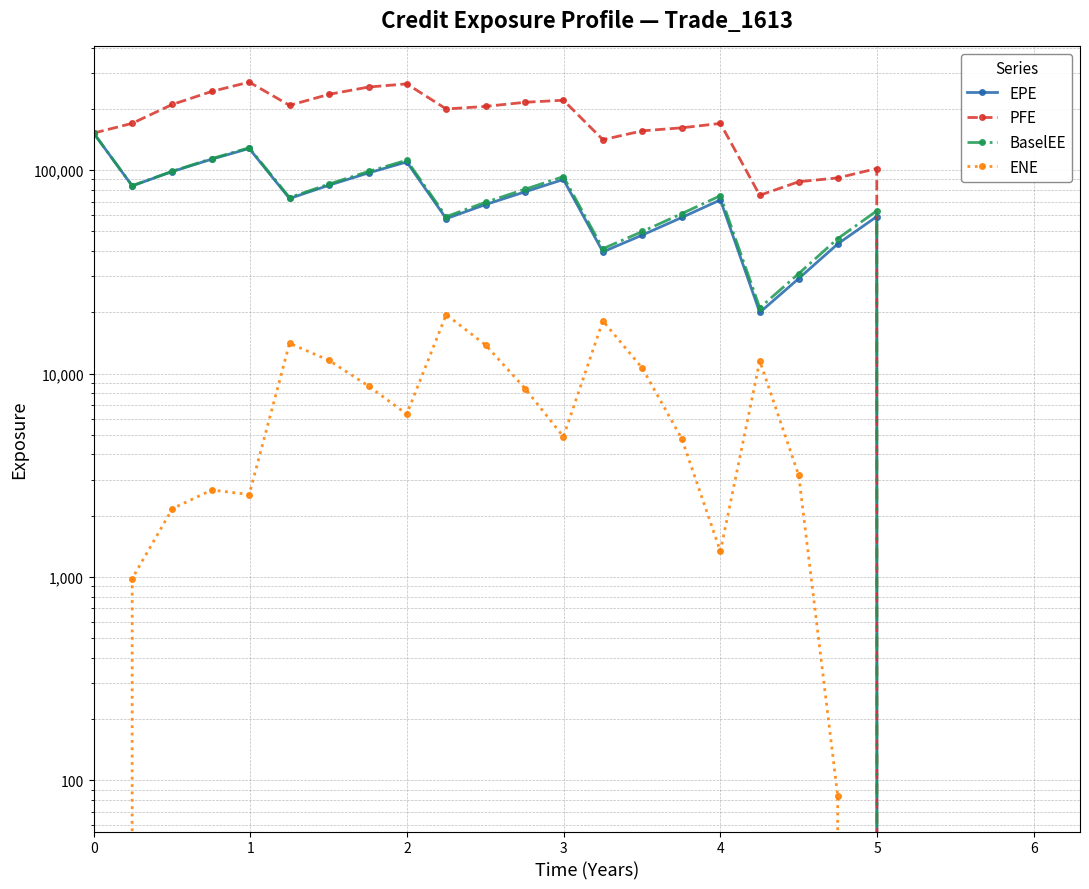

Does the chart have visible grid lines?

Yes